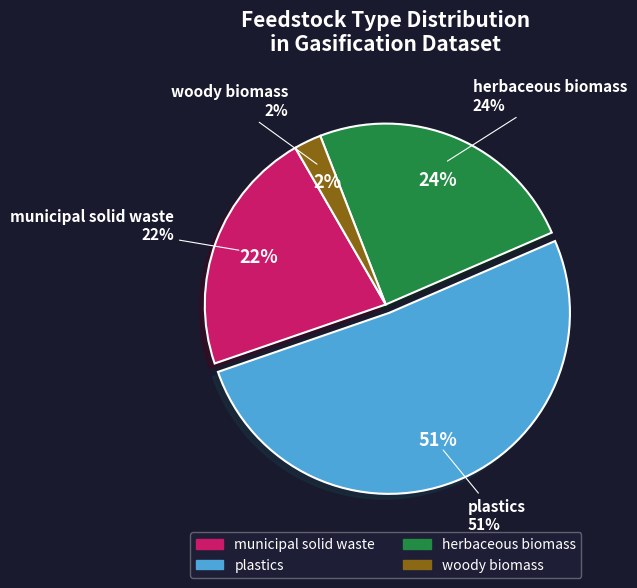

To the nearest percent, what is the difference between the herbaceous biomass and municipal solid waste slice percentages?

2%